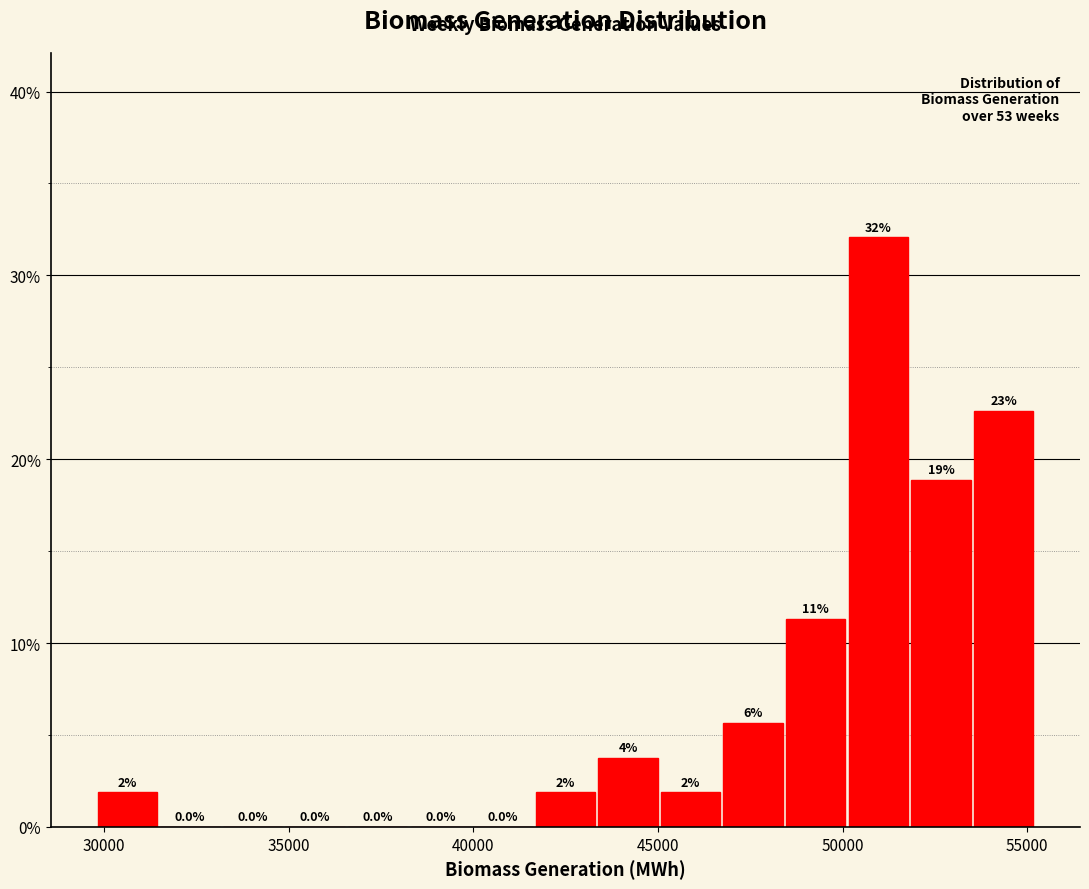

Around what value on the x-axis is the tallest bar? Give the approximate position of its centre, as read against the axis.

51000